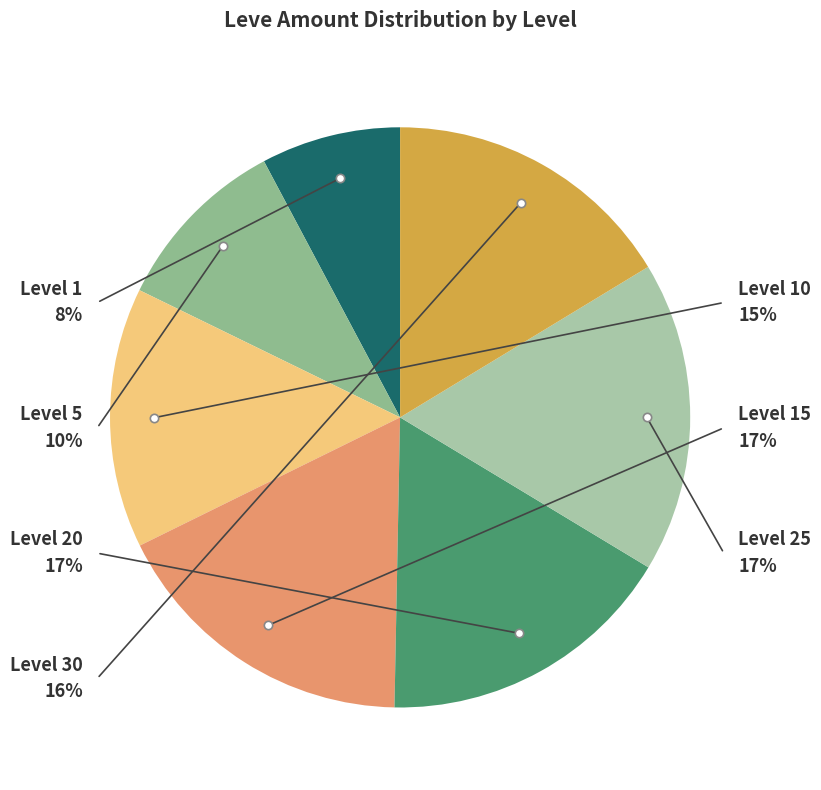

Between 14 and 20, which is larger?

20